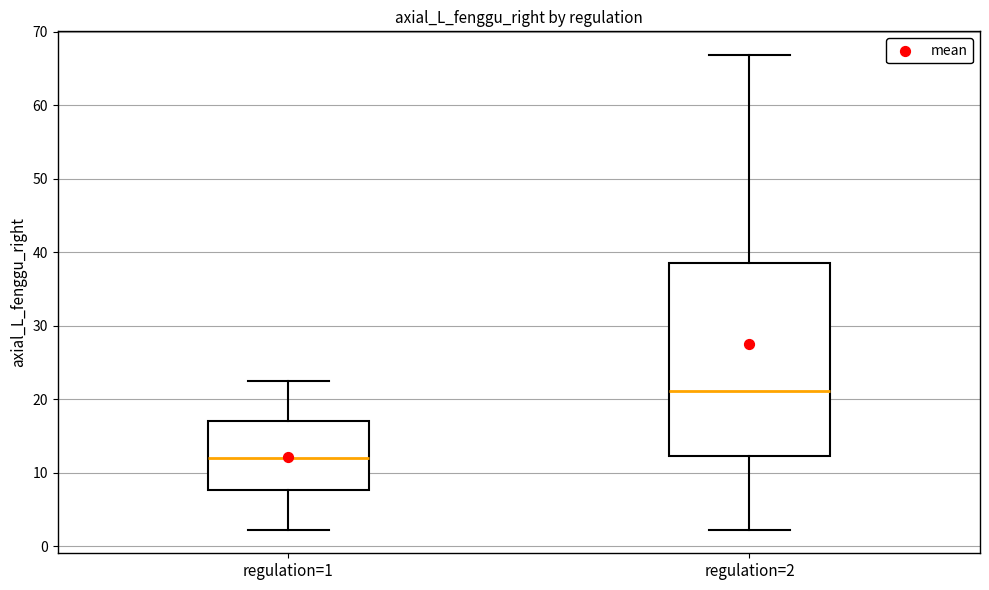

Reading left to right, transcribe this box plot: for each box, give where its median line is, the range the box spans, and where its two whiskers end, as read against the y-axis. The values are not printed on the chart, so give them approximately, as read against the axis.

regulation=1: median 12, box 8 to 17, whiskers 2 to 22
regulation=2: median 21, box 12 to 39, whiskers 2 to 67